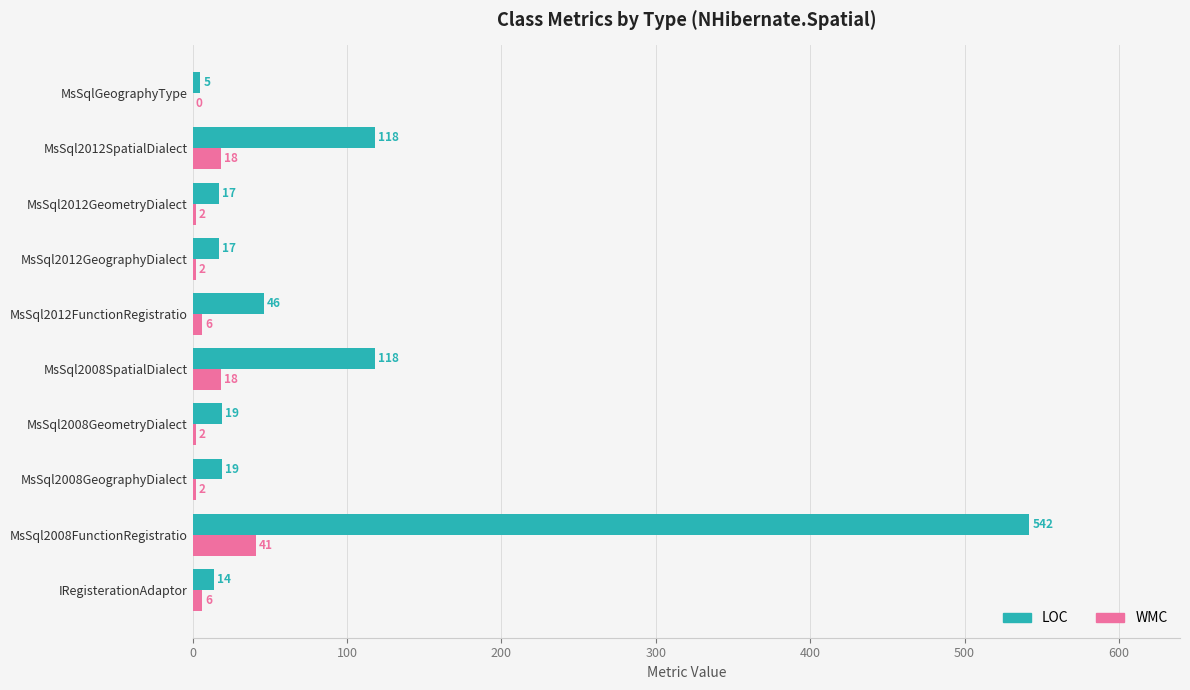

Which label corresponds to the largest value in the chart?

MsSql2008FunctionRegistratio